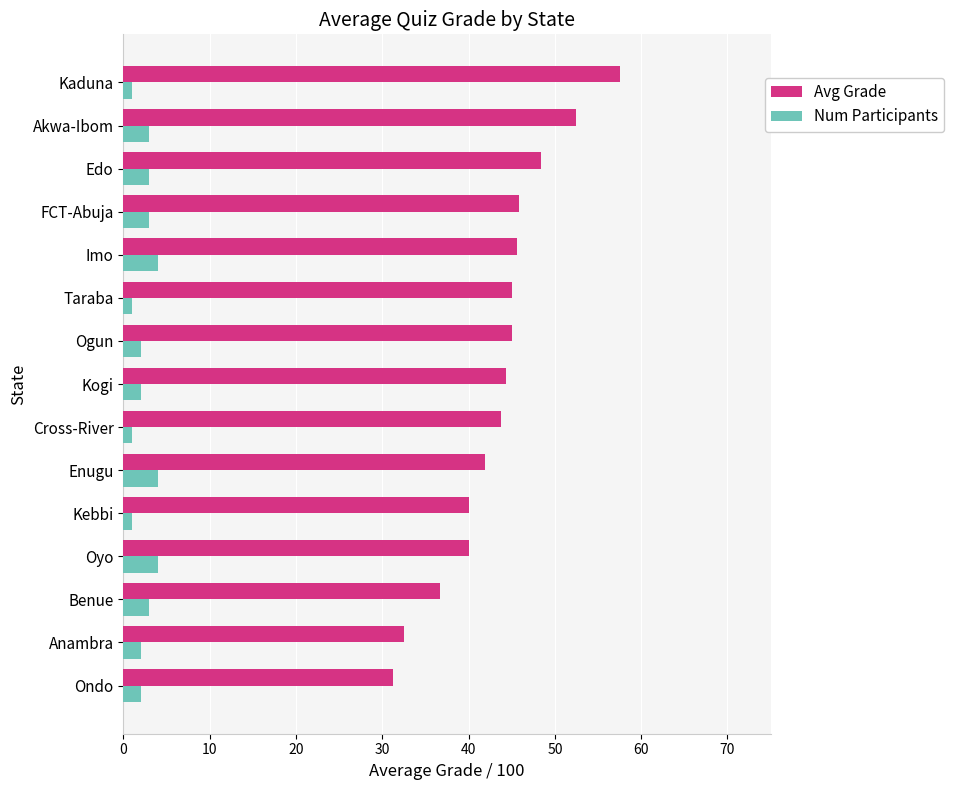

What is the total value across all series at Oyo?

44.0